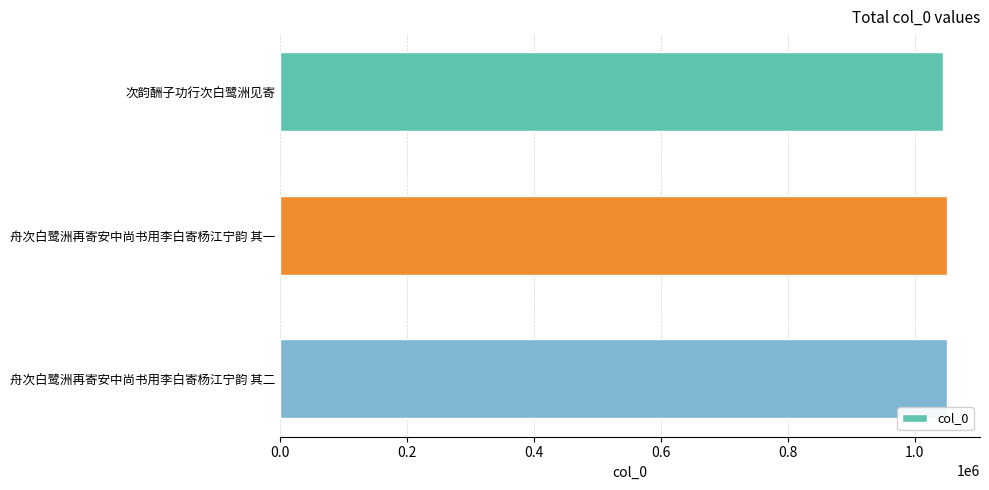

The value at 舟次白鹭洲再寄安中尚书用李白寄杨江宁韵 其一 is 500599. True or false?

False